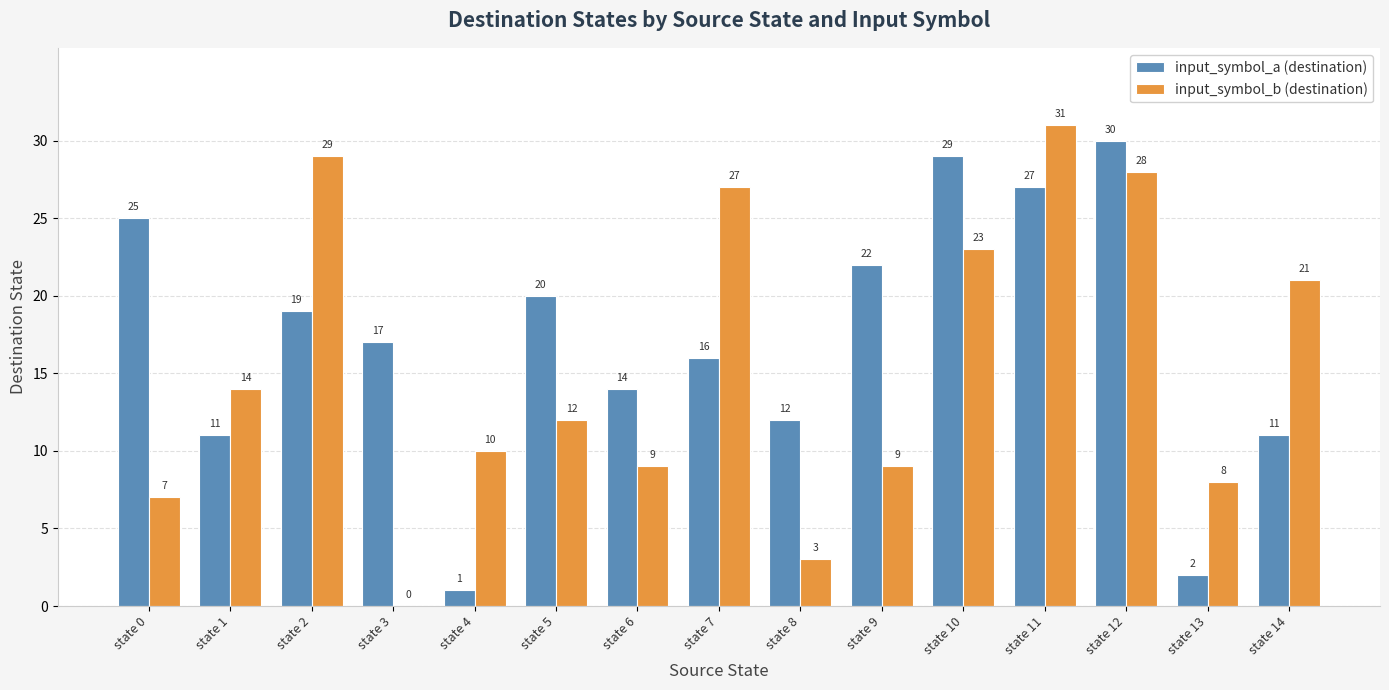

At which label does input_symbol_a (destination) first exceed 17?

state 0